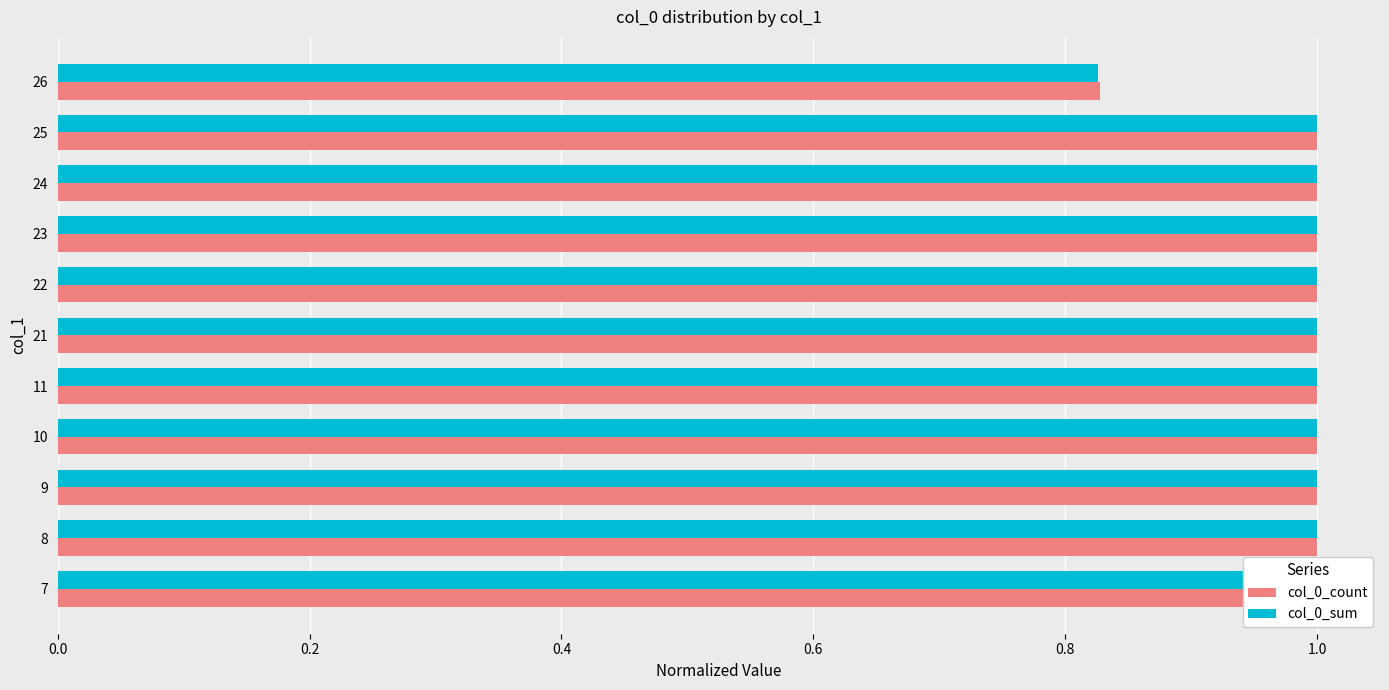

What position from the right is 7?

4